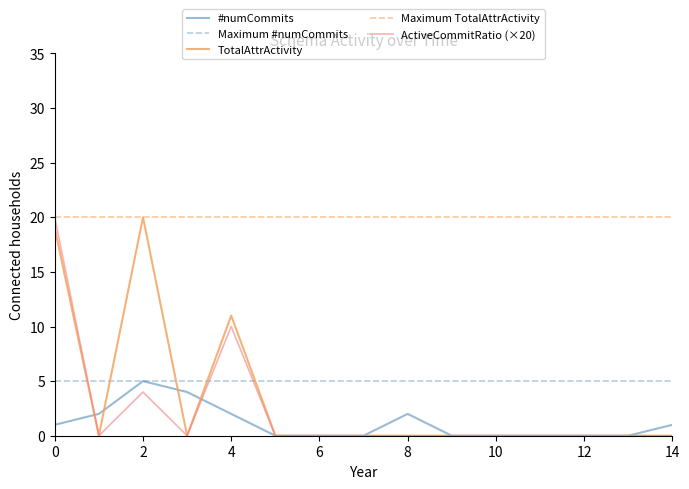

The value of #numCommits at 8 is 2. True or false?

True